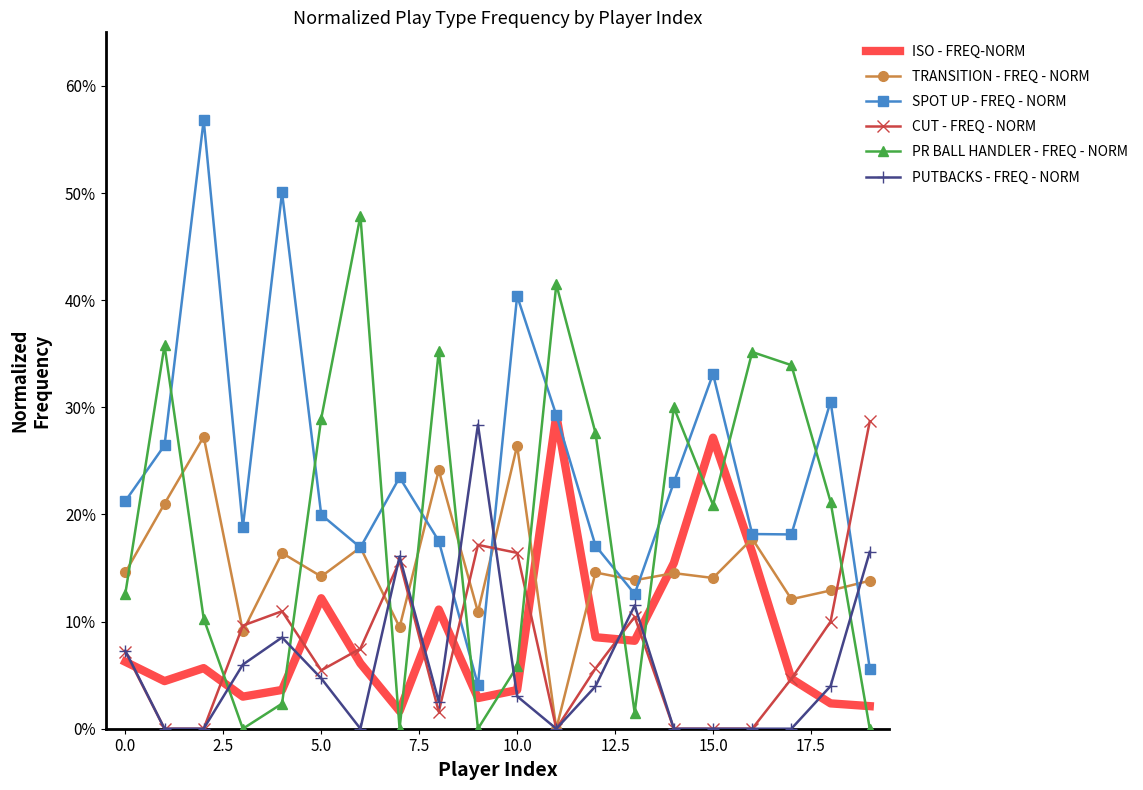

At which category does the chart reach its minimum across all series?

11